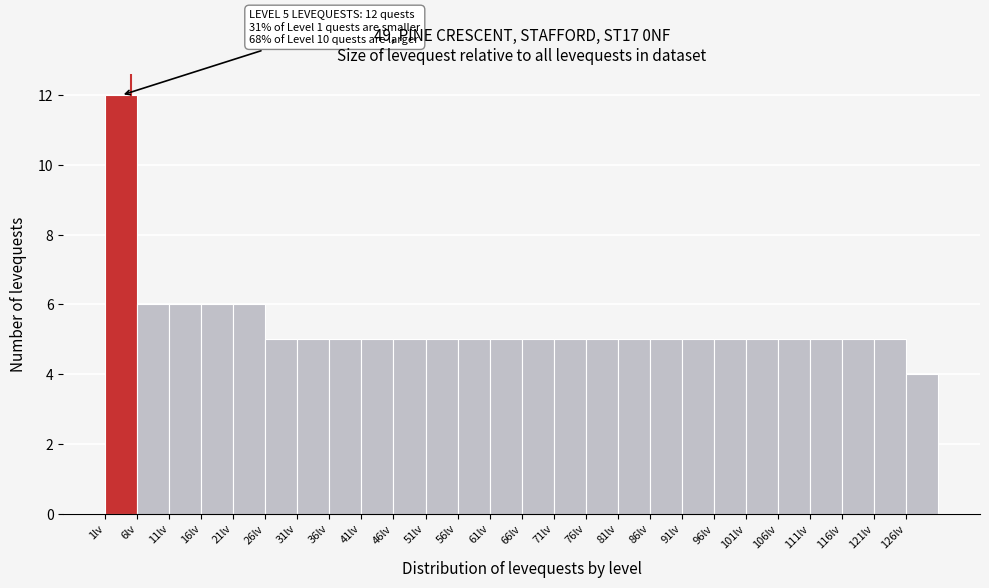

Which range on the x-axis has the tallest bar?

1 to 6